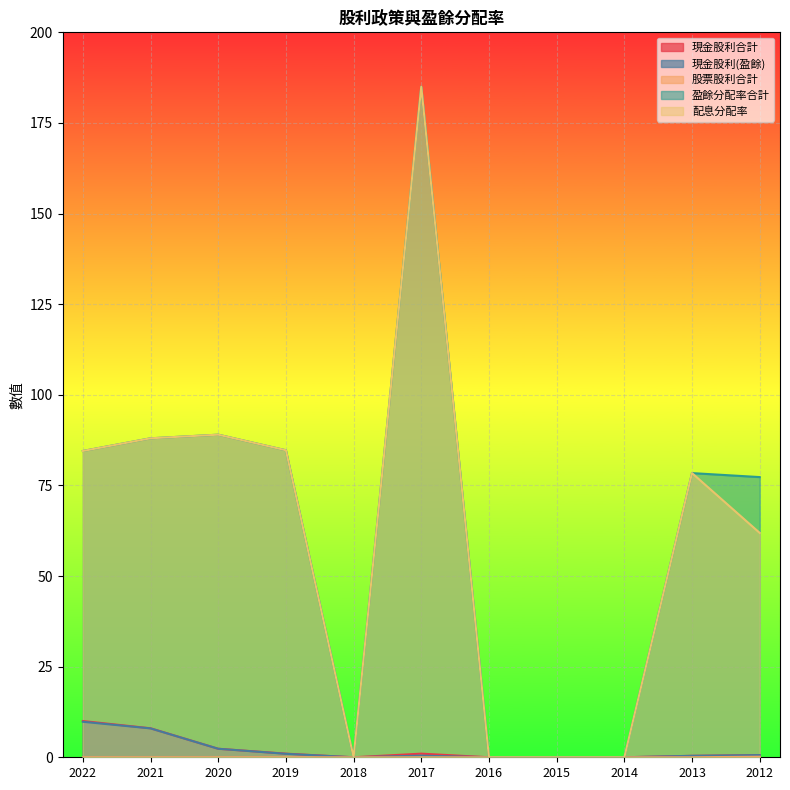

At 2016, list the series in order from smallest to largest.

現金股利合計, 現金股利(盈餘), 股票股利合計, 盈餘分配率合計, 配息分配率